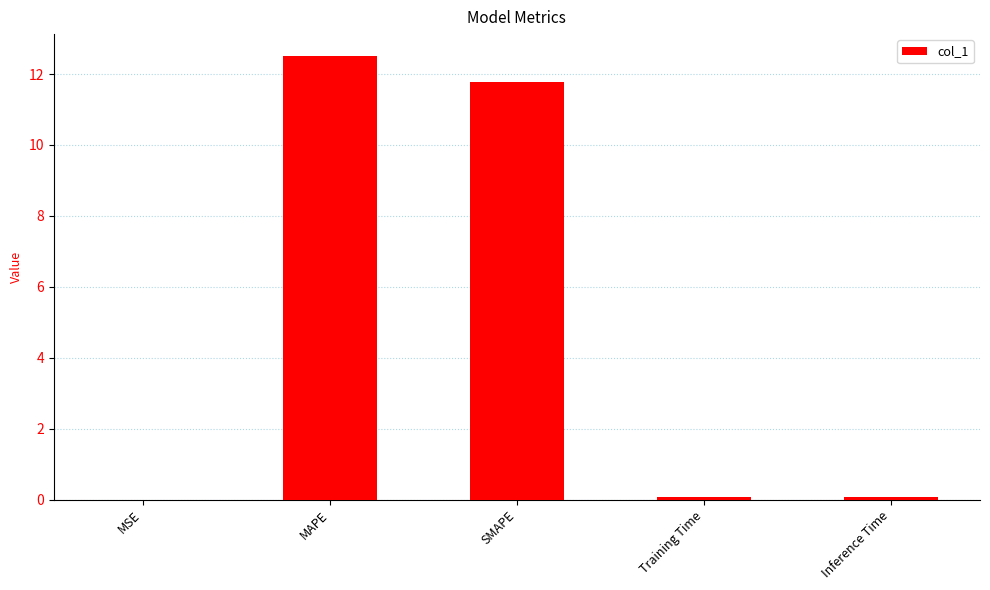

Does the chart contain stacked bars?

No